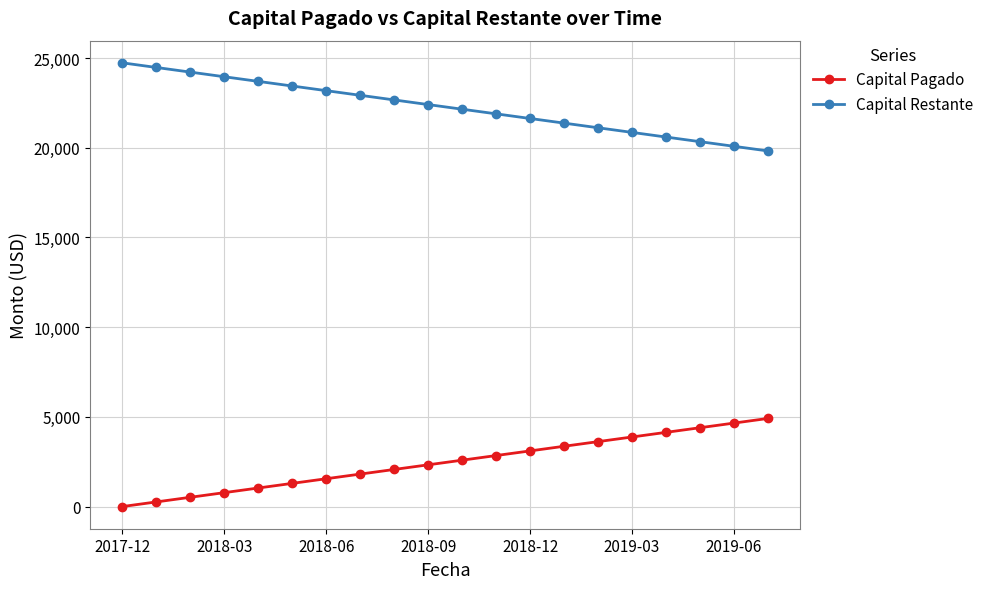

List the series in order of their peak value, lowest first.

Capital Pagado, Capital Restante